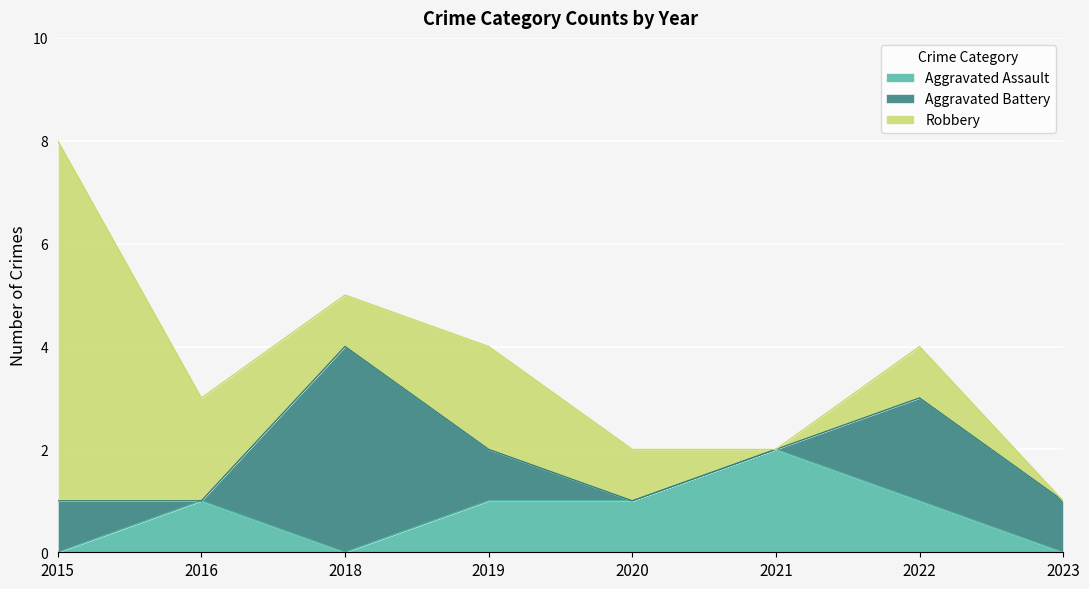

Rank the series by their maximum value, from highest to lowest.

Robbery, Aggravated Battery, Aggravated Assault